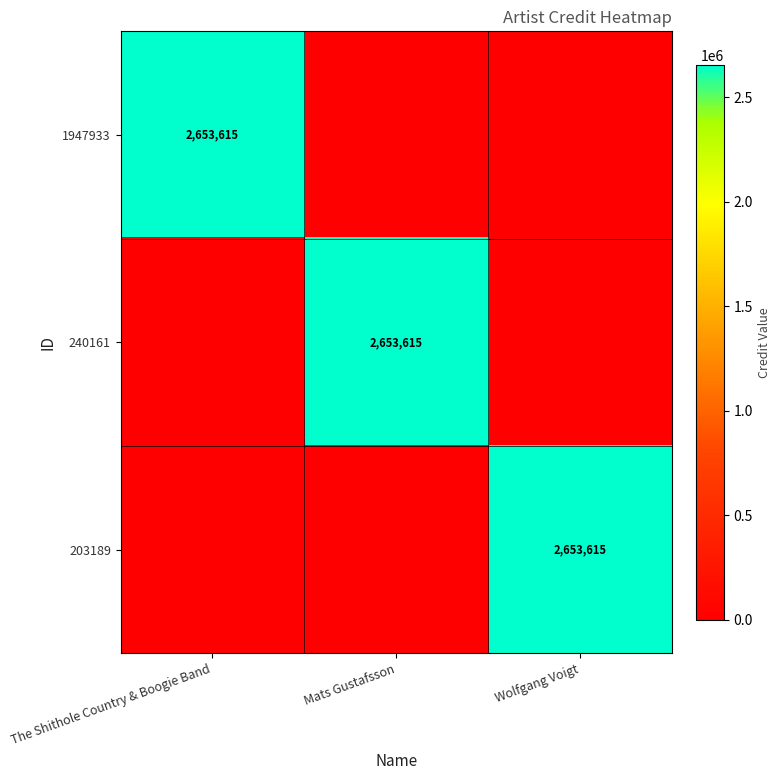

Is it true that 203189 equals 3579572 at Wolfgang Voigt?

False